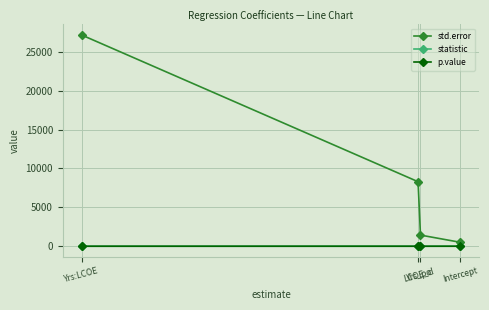

What is the difference between the highest and lowest values at Yrs:LCOE?

27149.7